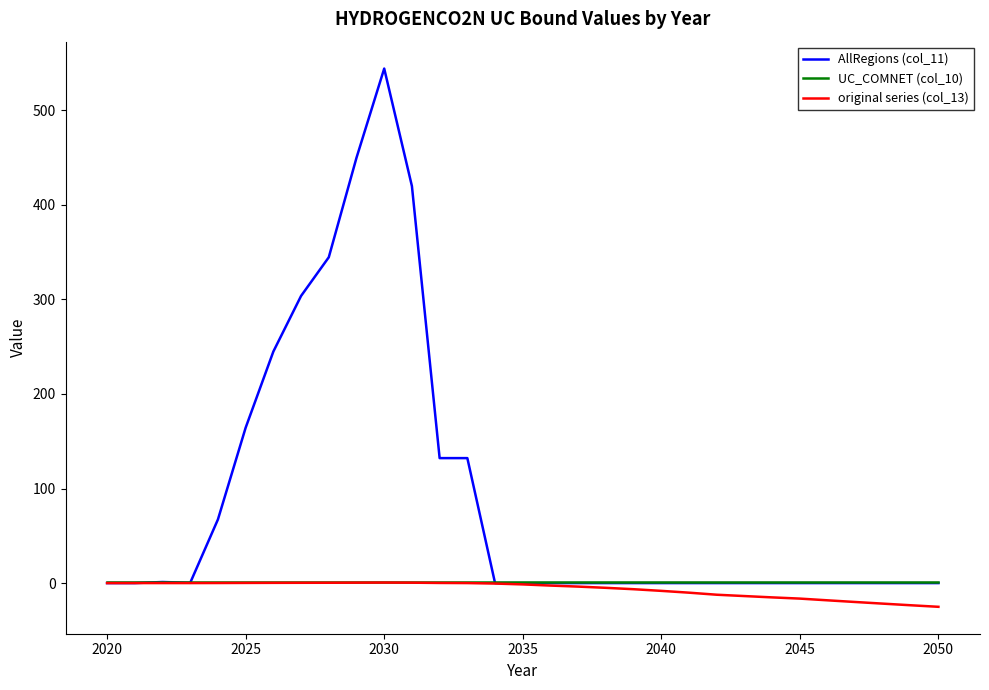

What is the maximum value shown in the chart?

544.1